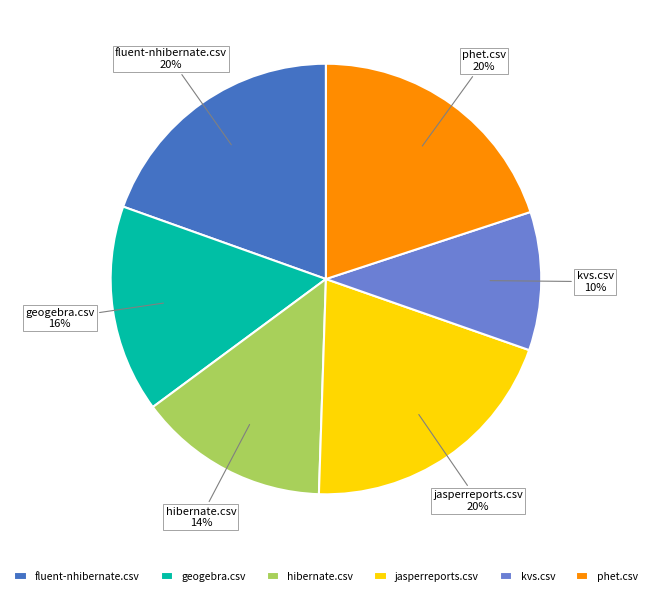

Does fluent-nhibernate.csv represent more than half of the total?

No